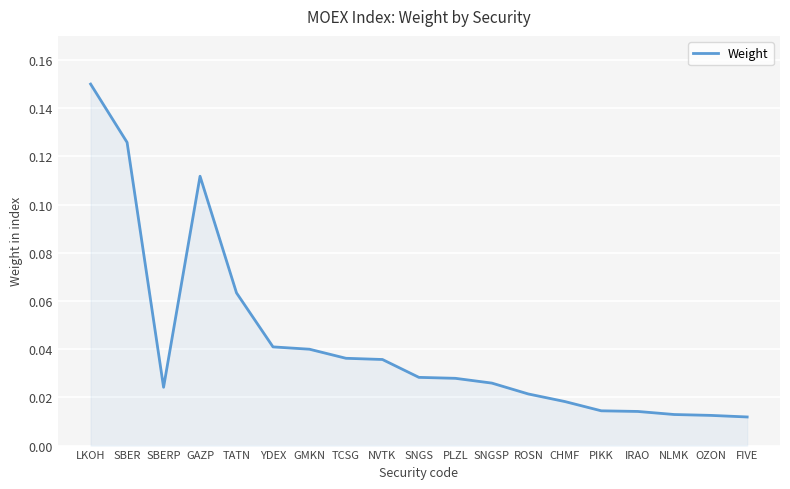

What position from the left is TATN?

5